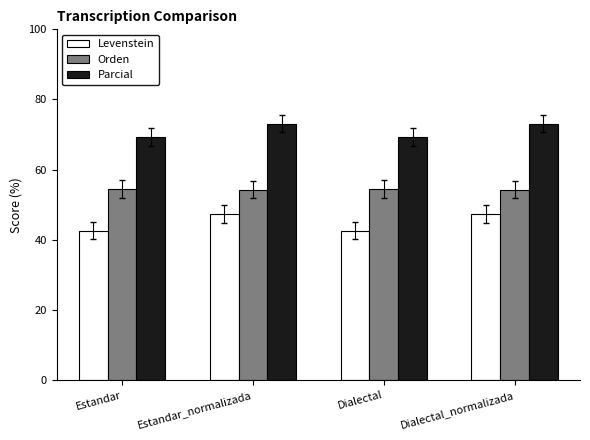

What is the average value of the Levenstein series?

45.0